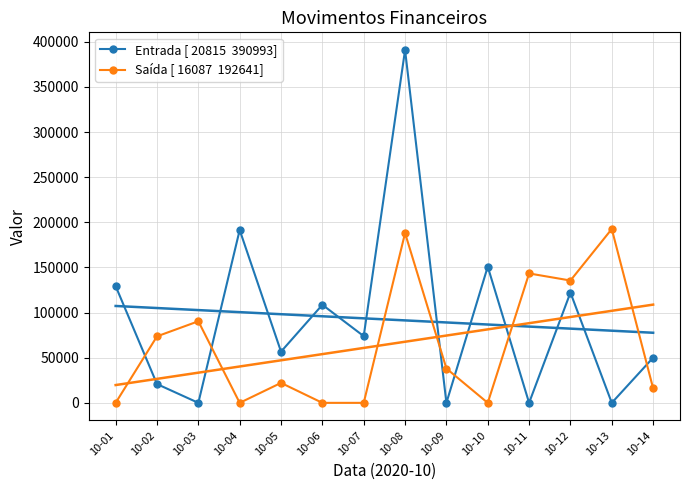

At how many categories does at least one series exceed 359189?

1